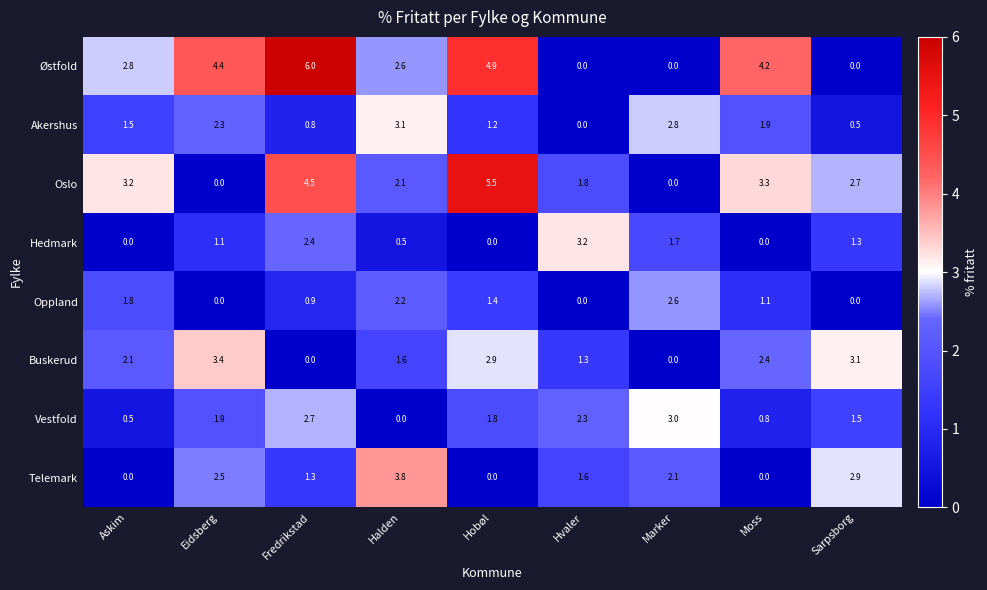

True or false: Vestfold has a value of 0.5 at Askim.

True